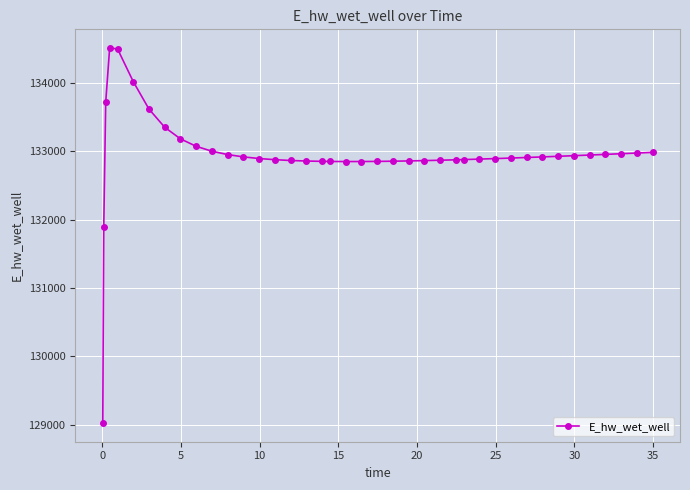

True or false: there are more than 0 points higher than both neighbors.

True